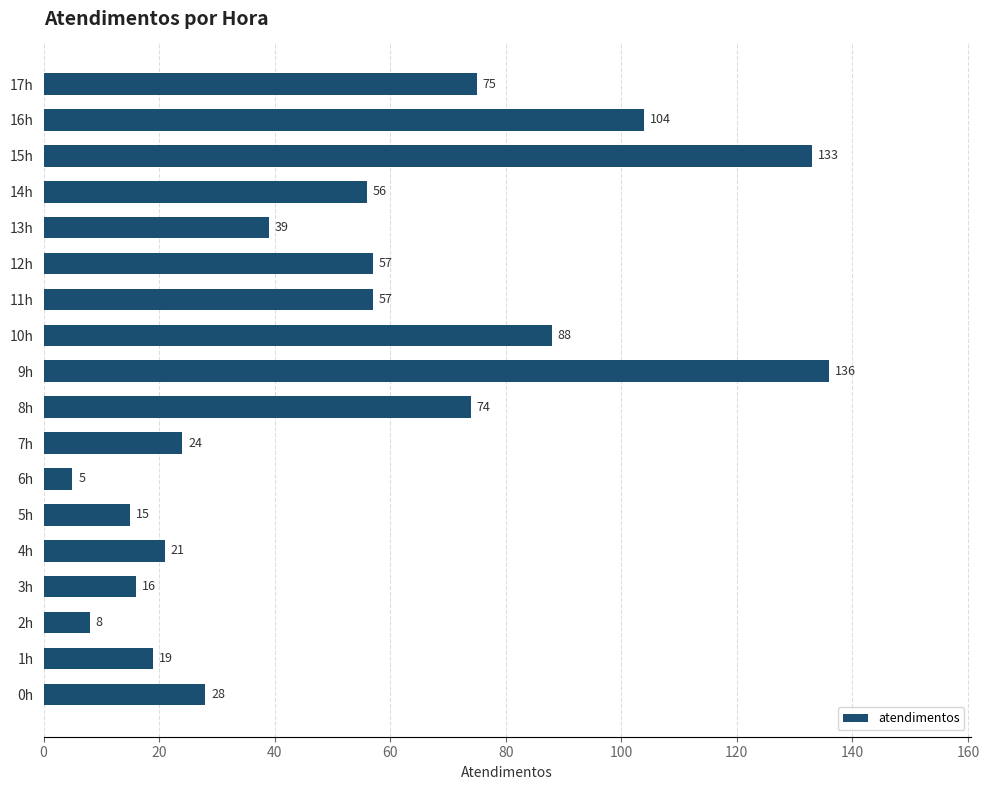

What is the smallest value displayed?

5